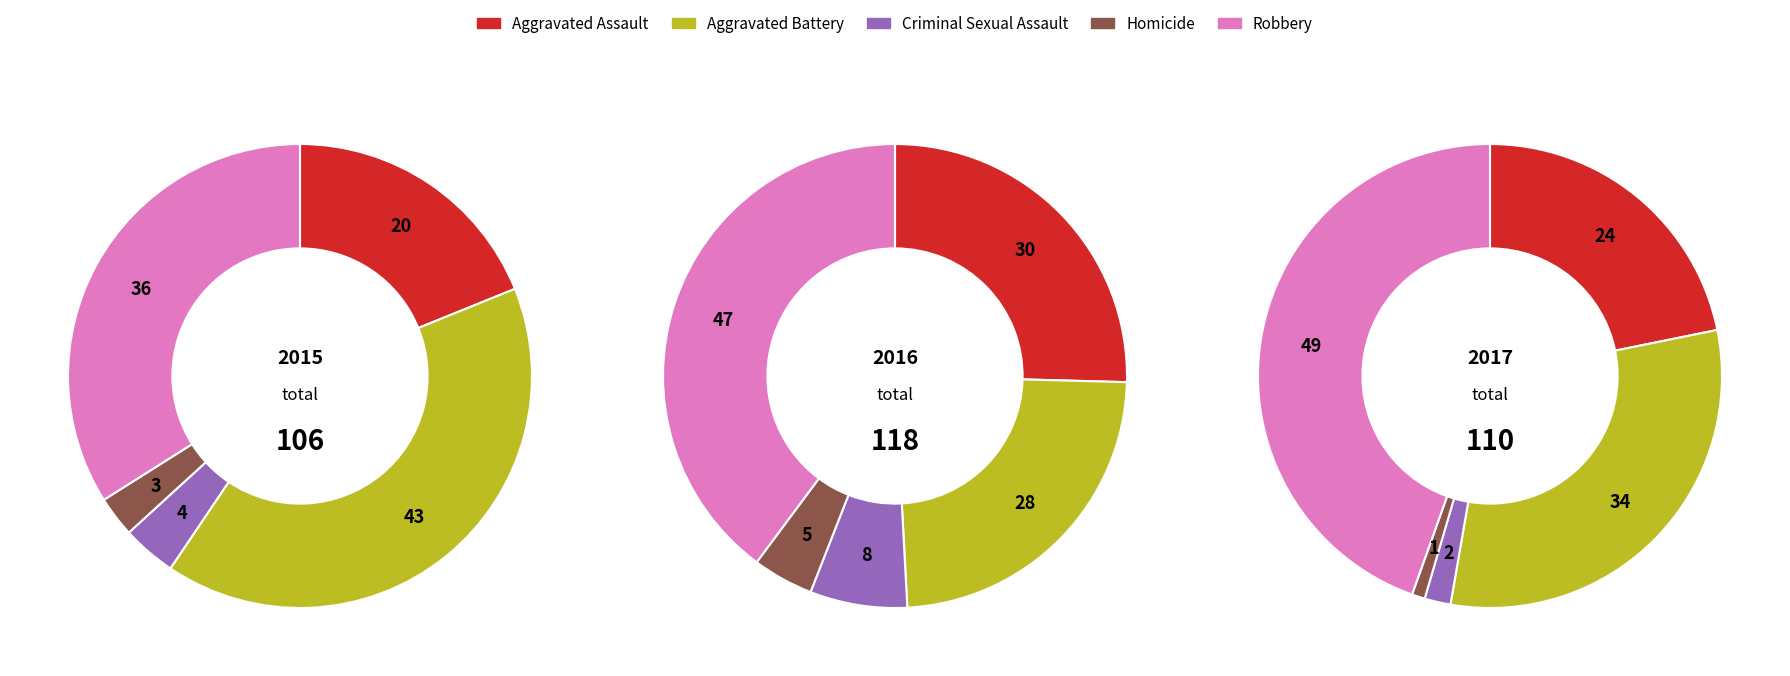

Which slice is the smallest?

Homicide